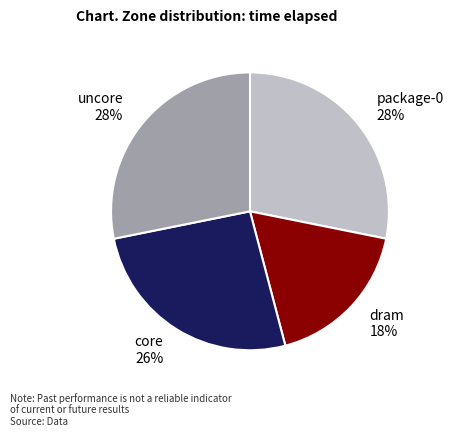

What is the smallest slice in the pie chart?

dram